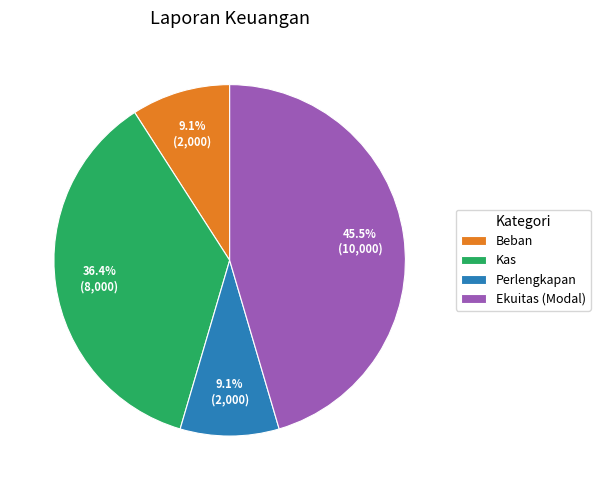

What percentage is the Perlengkapan slice, to the nearest percent?

9%